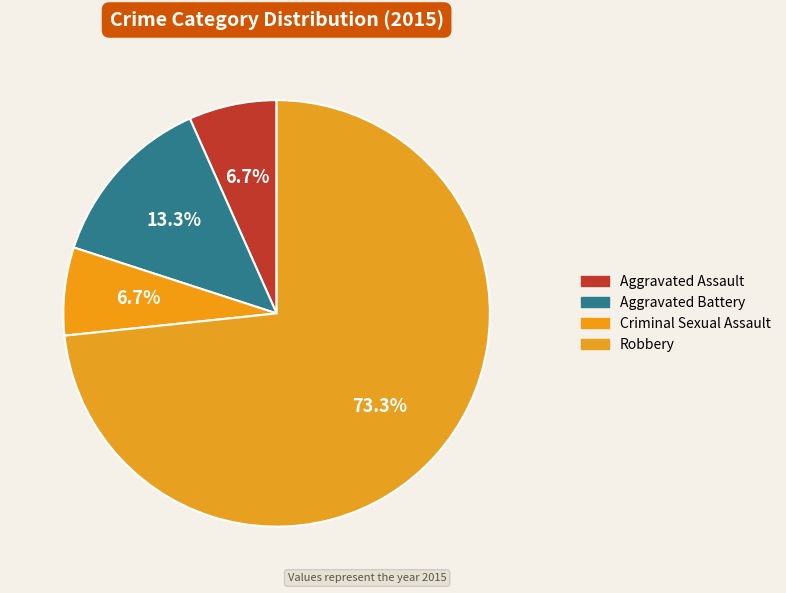

How many slices are in this pie chart?

4